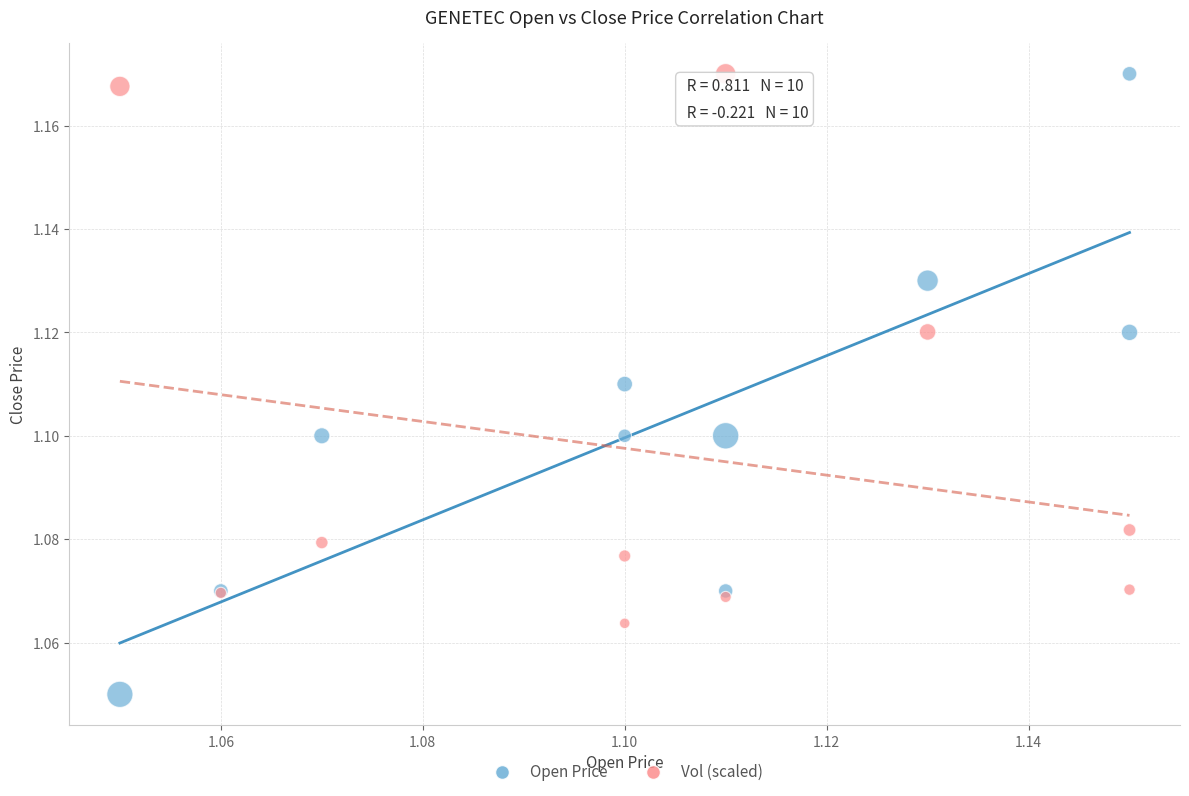

Which series contains the lowest Y value?

Open Price